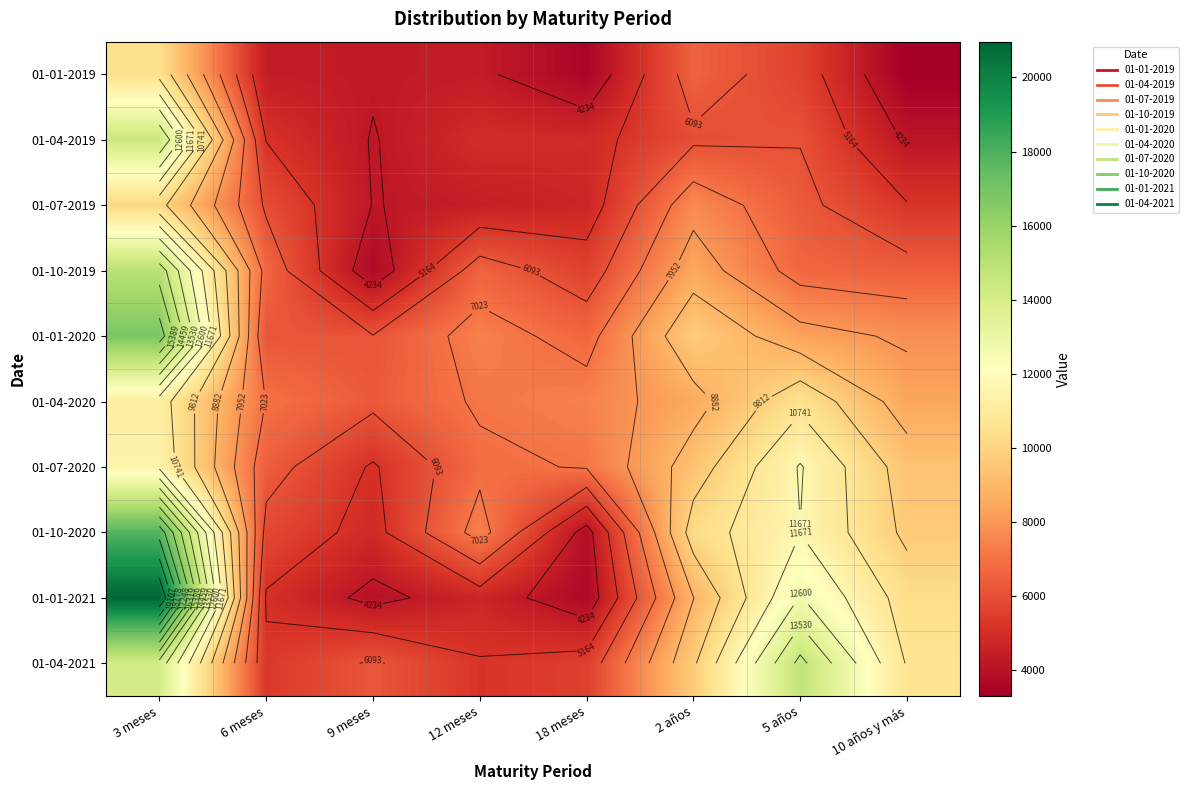

Rank the series by their maximum value, from highest to lowest.

01-01-2021, 01-10-2020, 01-01-2020, 01-10-2019, 01-04-2021, 01-04-2019, 01-07-2020, 01-04-2020, 01-01-2019, 01-07-2019